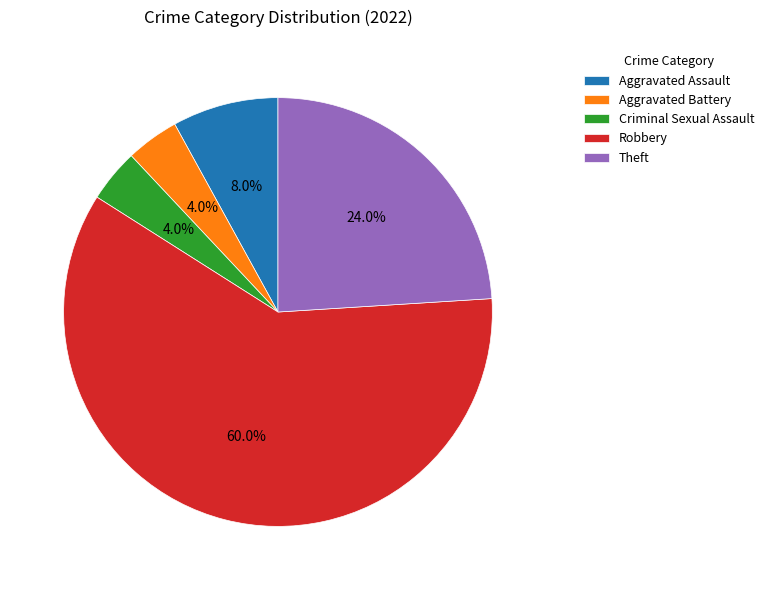

Is there a majority slice in this chart?

Yes